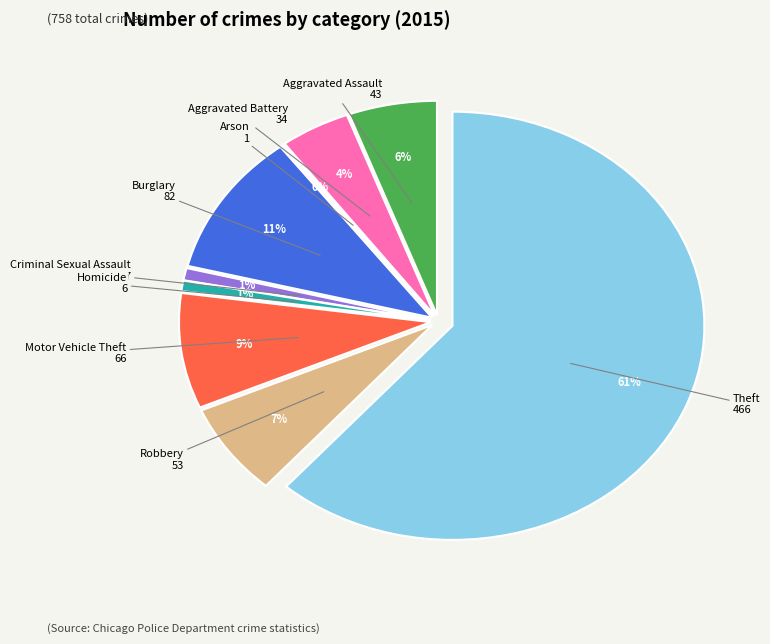

Which slice is the largest?

Theft